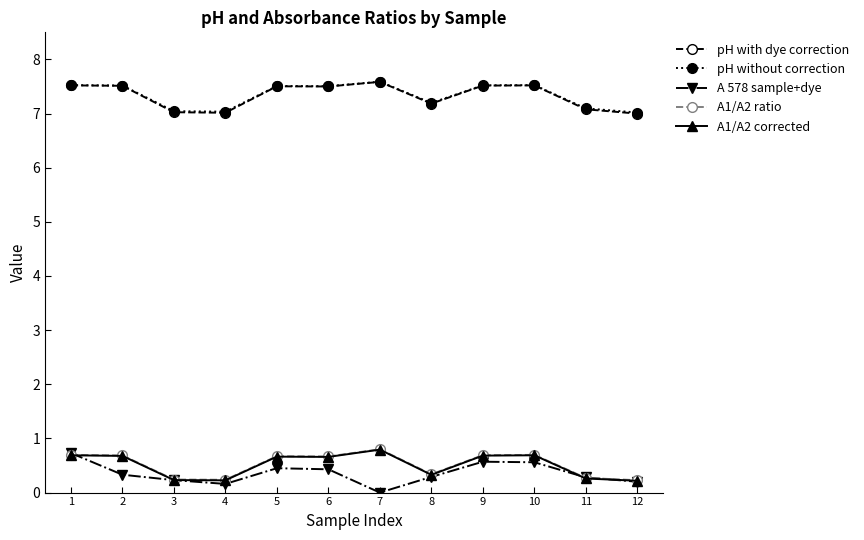

The A1/A2 ratio series shows 0.3 at 11. True or false?

True